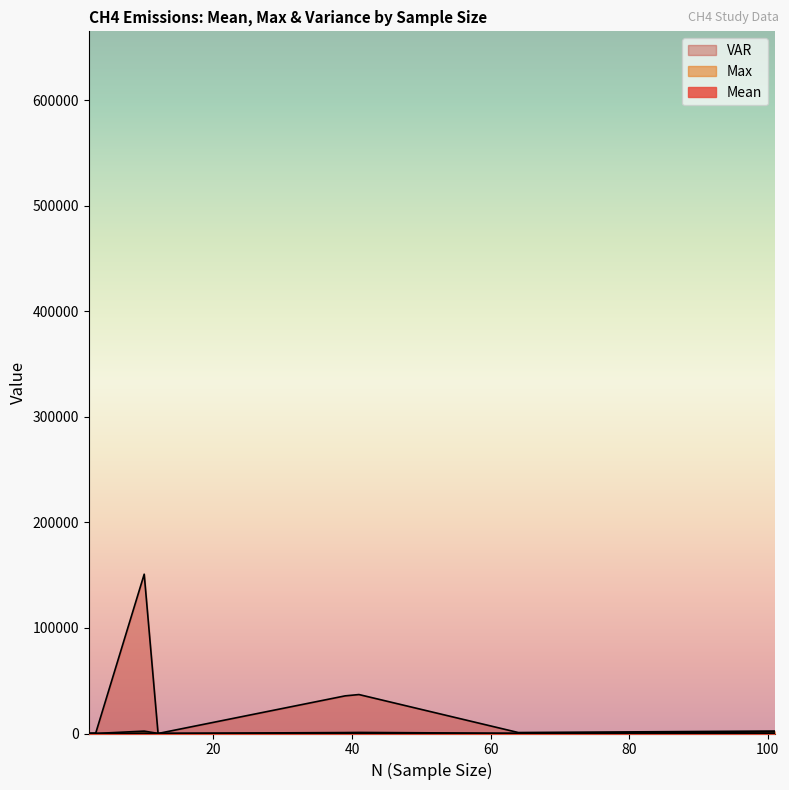

Which series has the largest total across all categories?

VAR